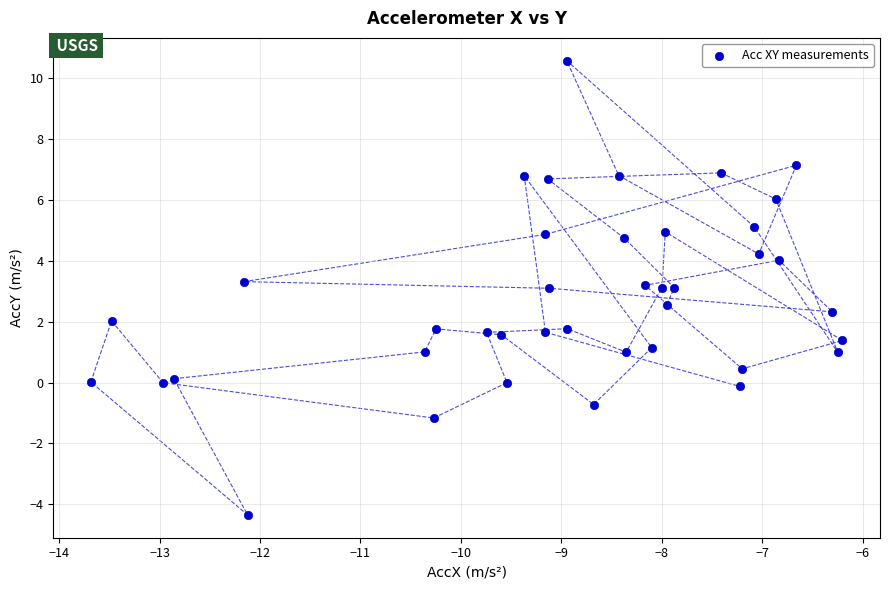

What is the range of X values (max minus min)?

7.5